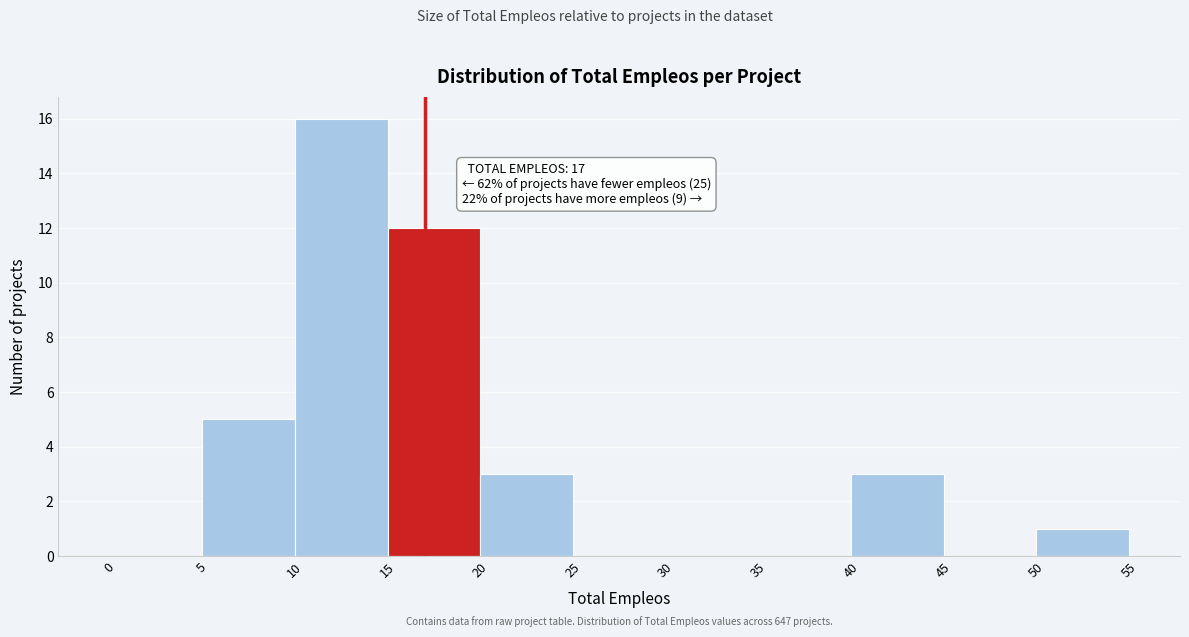

Which range on the x-axis has the tallest bar?

10 to 15